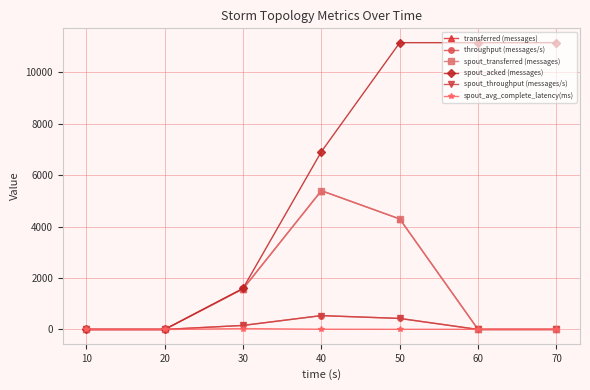

Does the chart display data point markers on the line(s)?

Yes